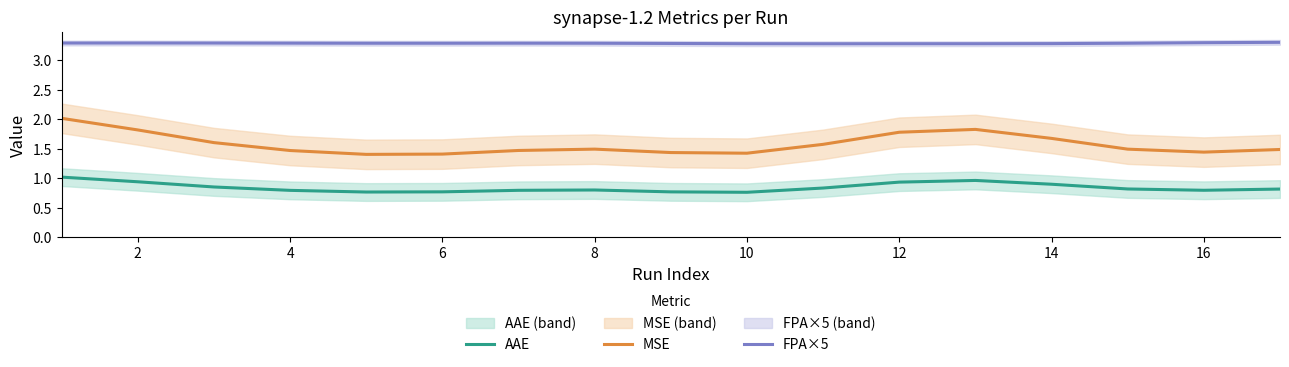

Which series has the largest total across all categories?

FPA×5